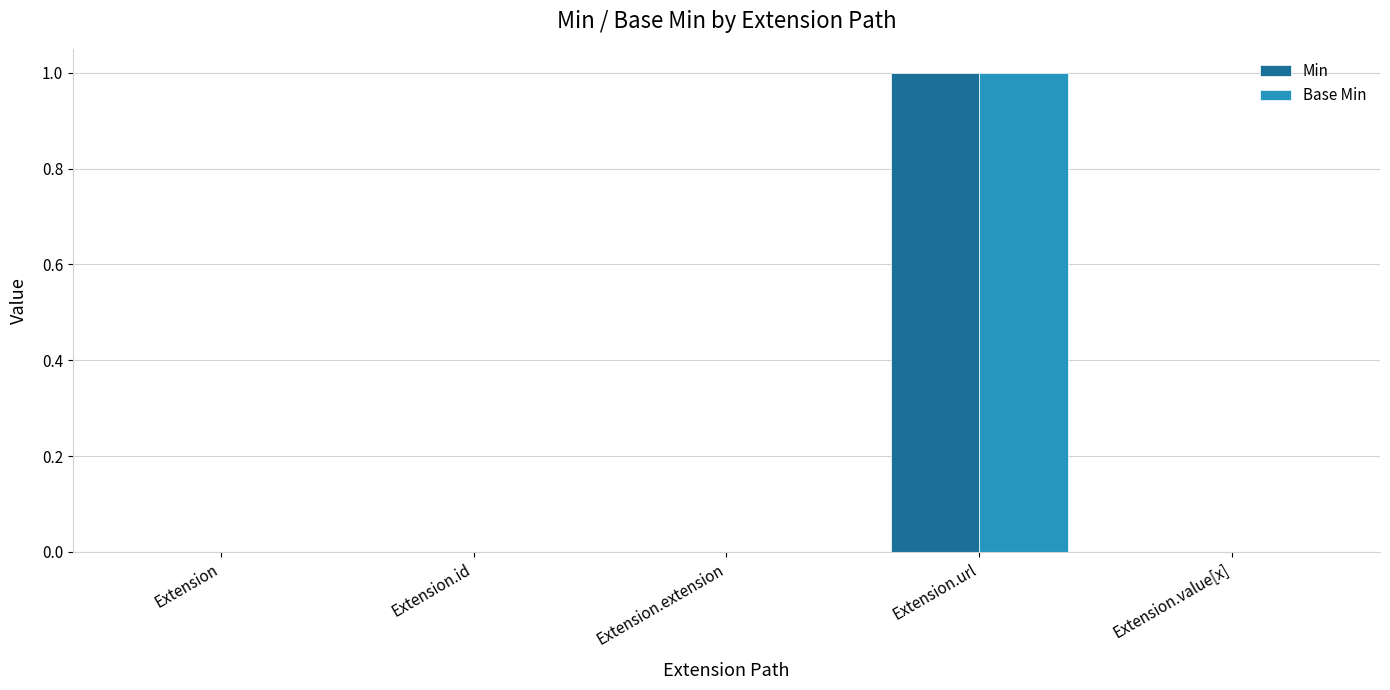

How many distinct data groups are displayed?

2